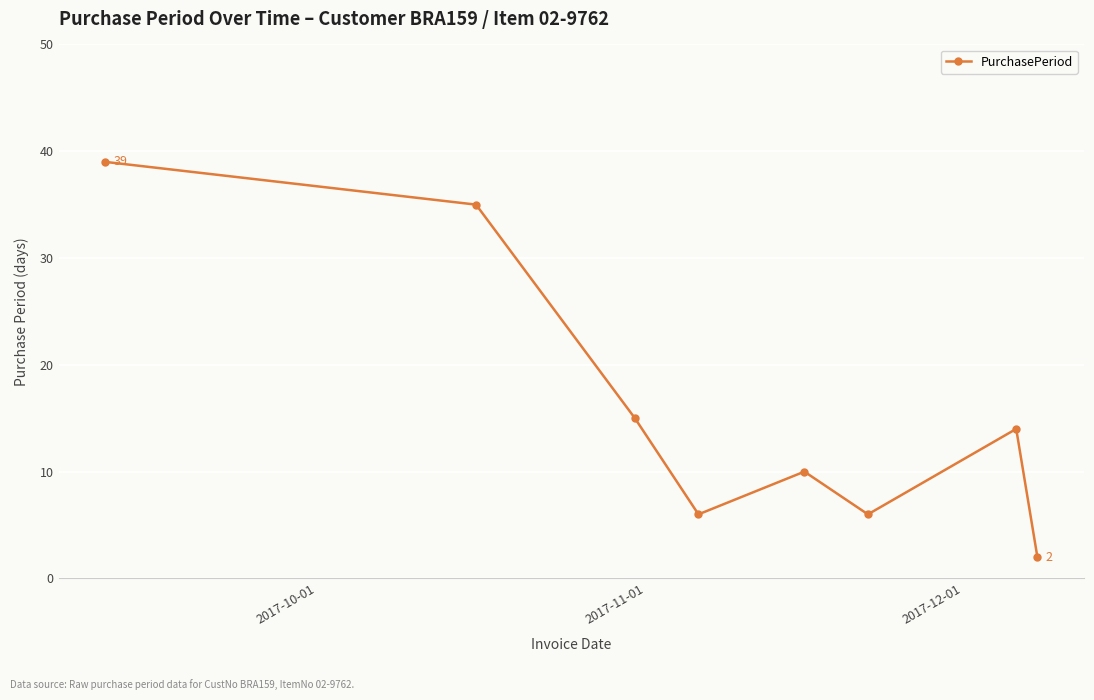

How many points are lower than both their immediate neighbors (excluding endpoints)?

2